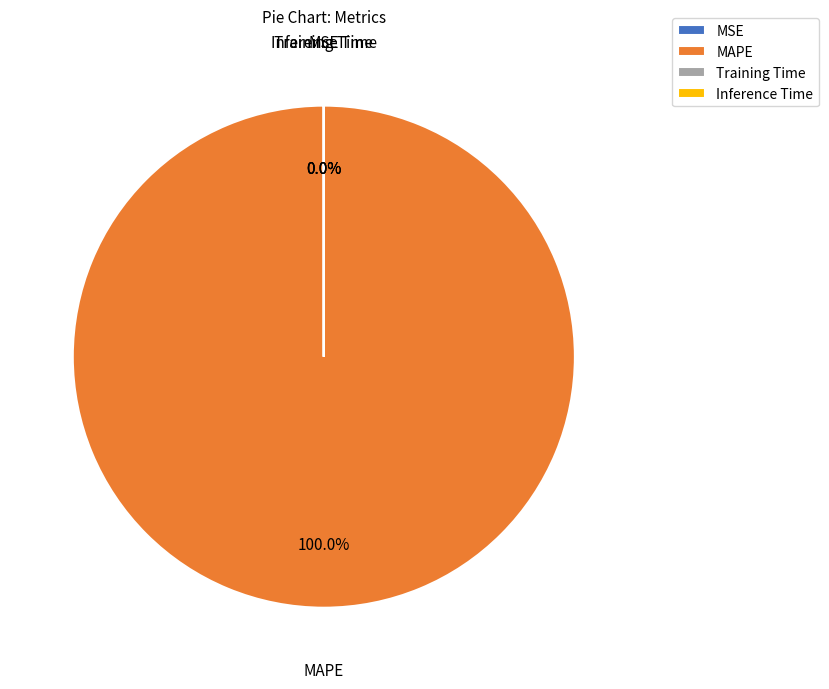

Does any single category account for the majority?

Yes